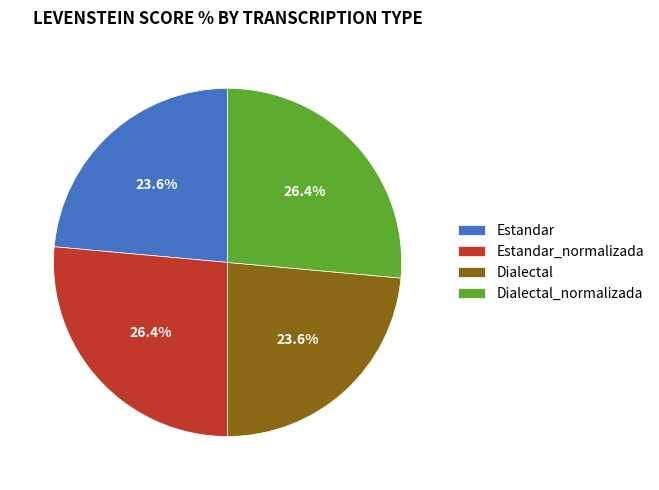

Do Dialectal_normalizada and Estandar_normalizada together represent more than half of the pie?

Yes